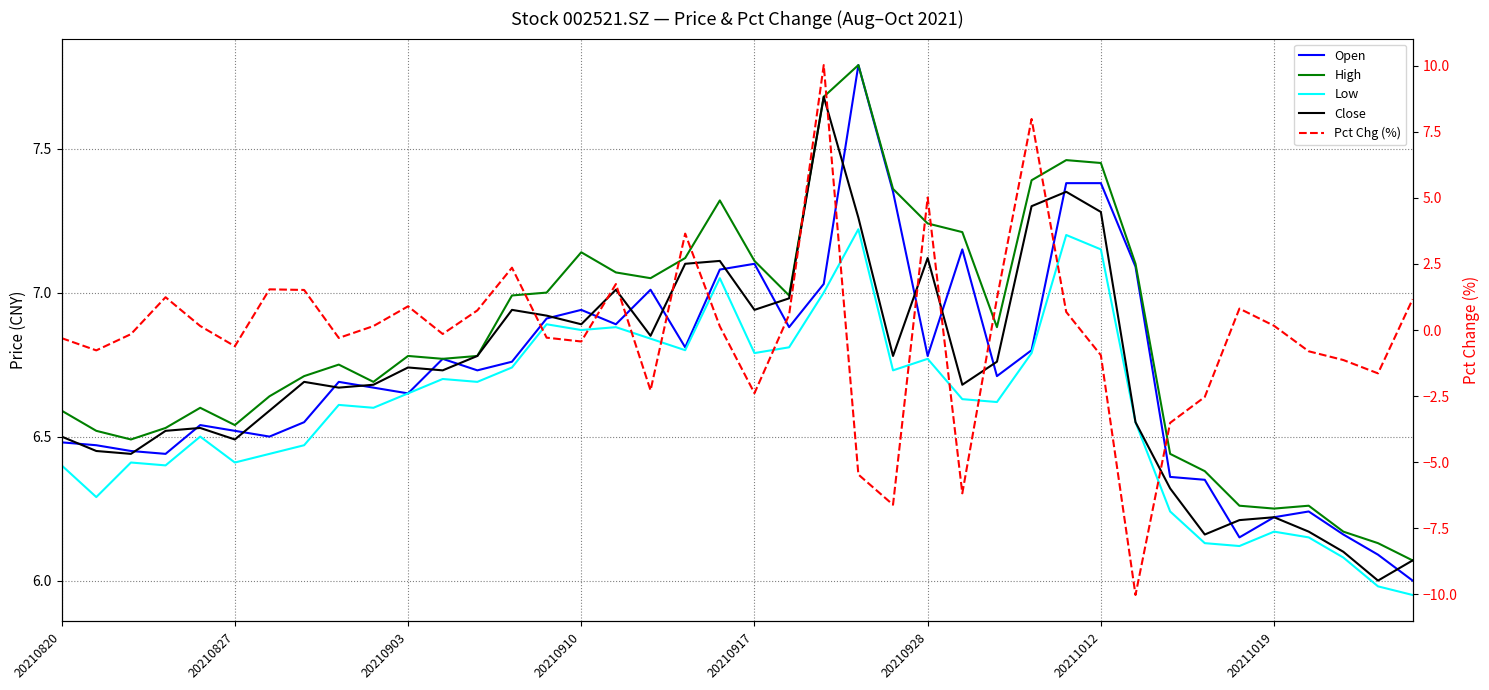

How many intersections are there between Pct Chg (%) and High?

4